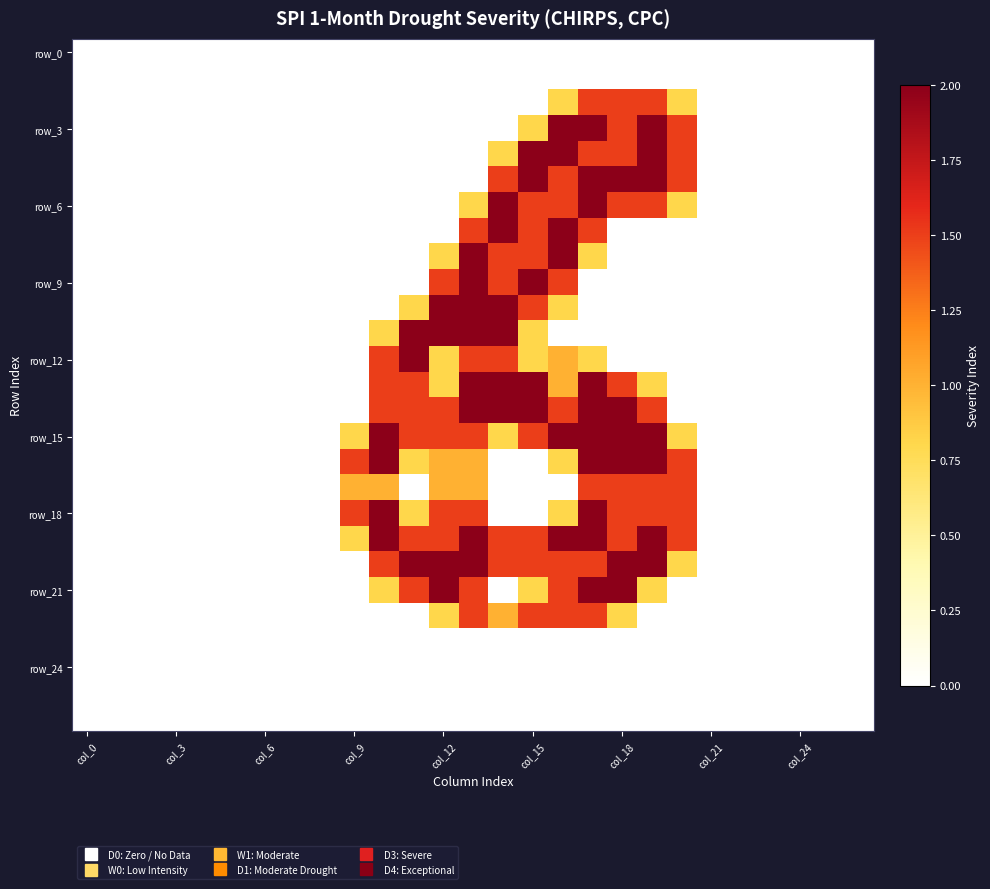

At how many categories does at least one series exceed 0?

12